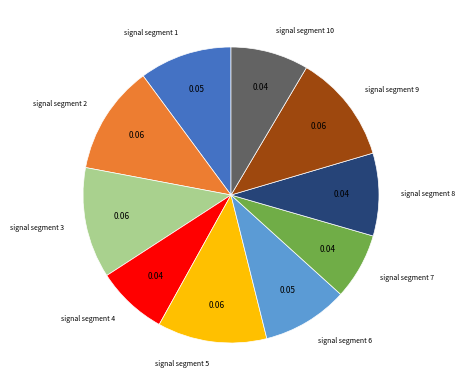

Is there a majority slice in this chart?

No